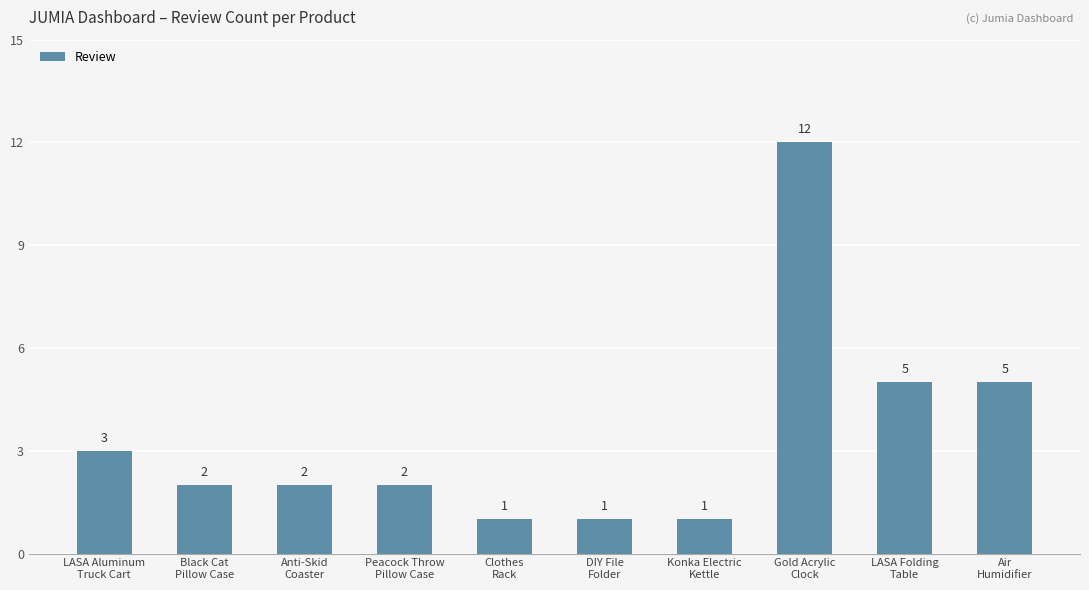

Between LASA Aluminum
Truck Cart and Konka Electric
Kettle, which is larger?

LASA Aluminum
Truck Cart